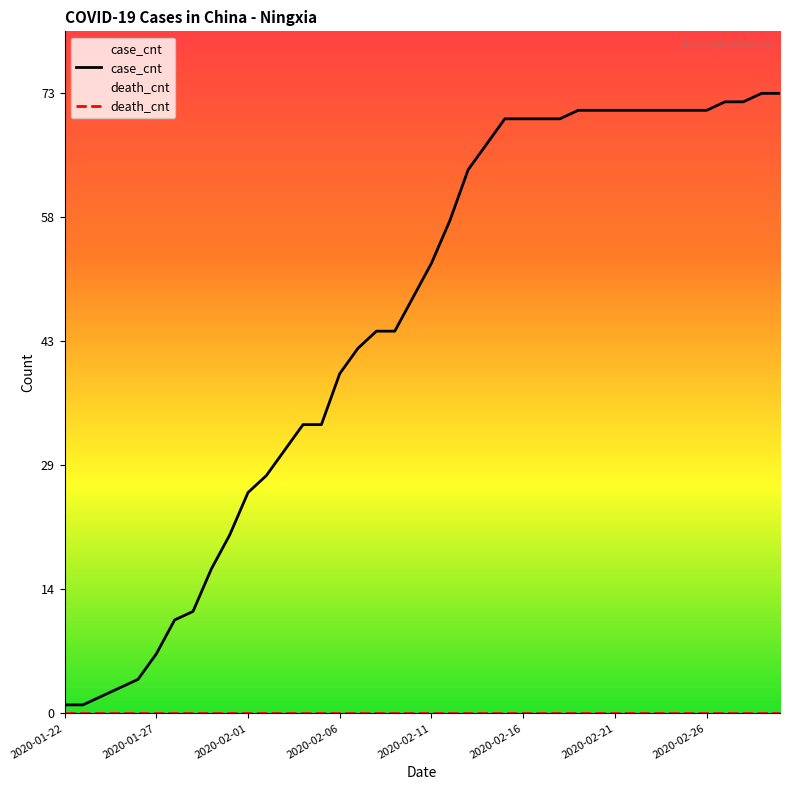

True or false: death_cnt has more than 2 interior local peaks.

False